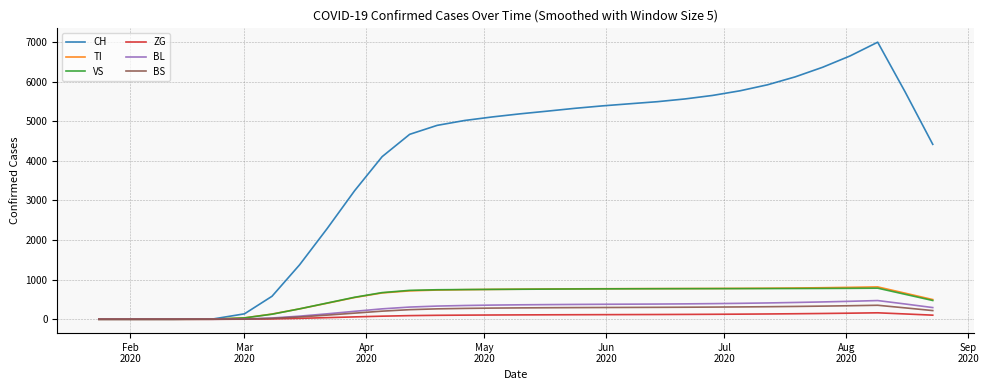

Does the chart display data point markers on the line(s)?

No